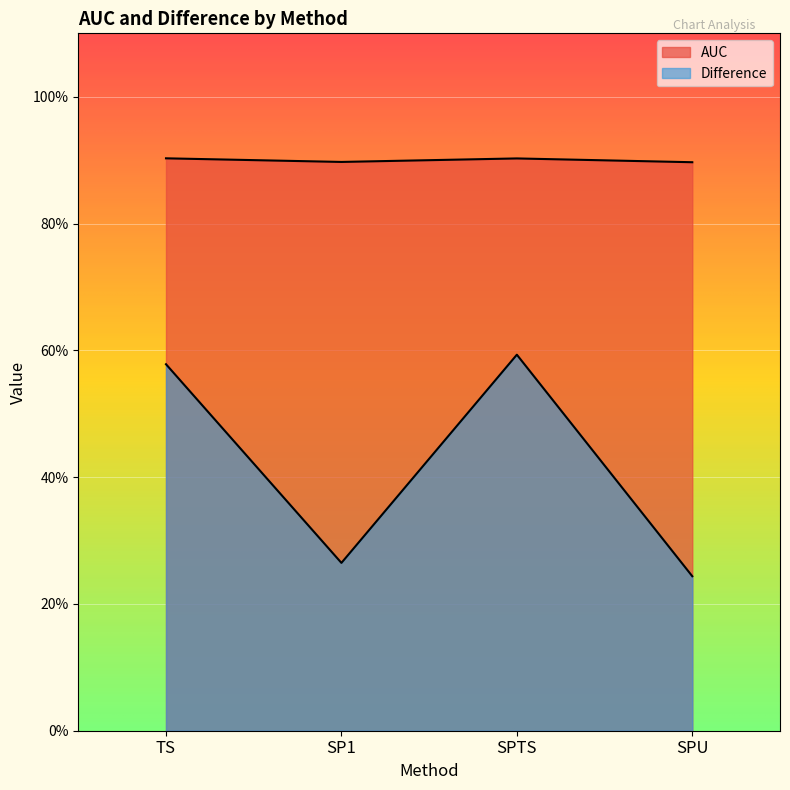

Is the value of AUC at SPTS greater than the value of Difference at SP1?

Yes